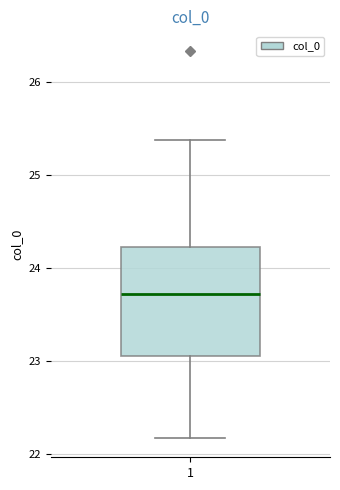

Read this box plot against the y-axis: the position of the median line, the range covered by the box, and the ends of both whiskers. The values are not printed on the chart, so give them approximately, as read against the axis.

median 23.7, box 23.1 to 24.2, whiskers 22.2 to 25.4